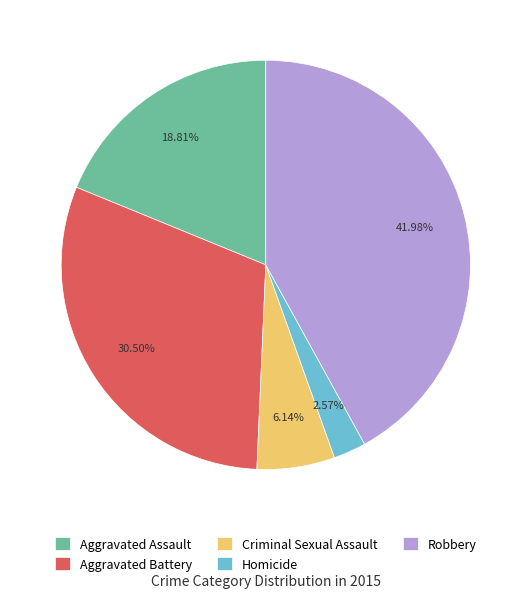

Between Aggravated Assault and Aggravated Battery, which is larger?

Aggravated Battery